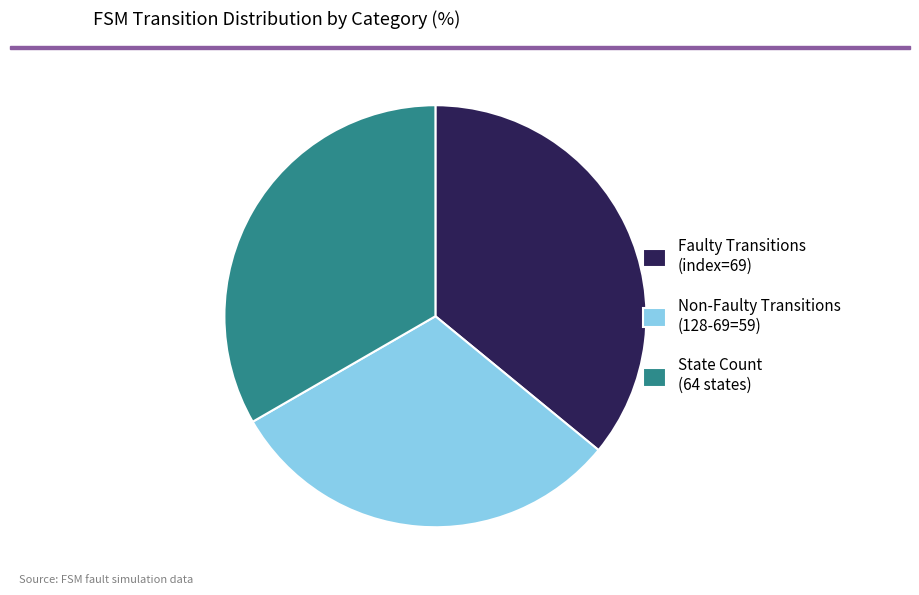

True or false: Non-Faulty Transitions (128-69=59) accounts for 31% of the total.

True